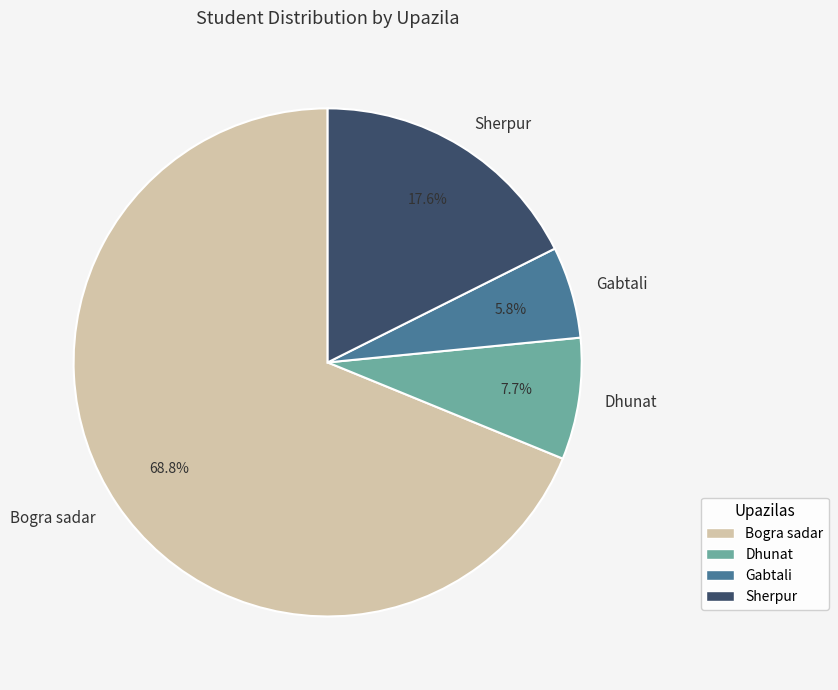

How many segments does this pie chart have?

4